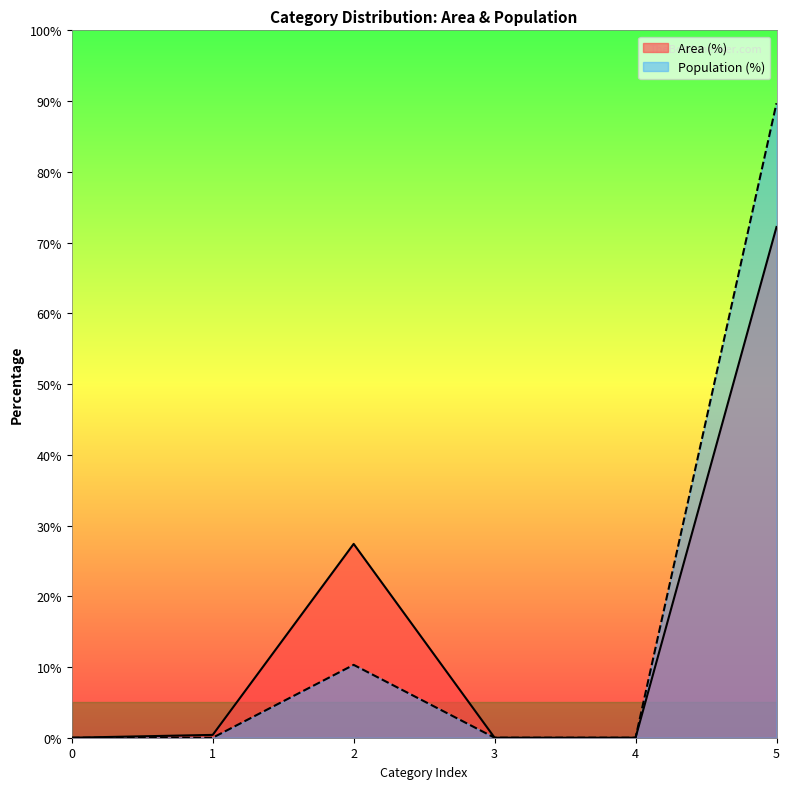

At which label does Population (%) reach its peak?

5